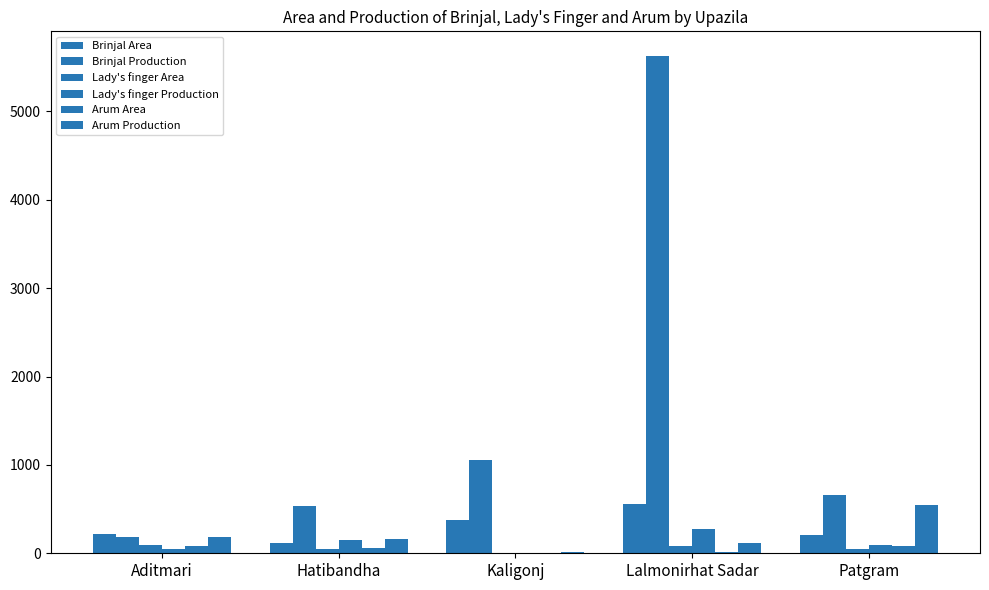

Which series has the widest spread of values?

Brinjal Production